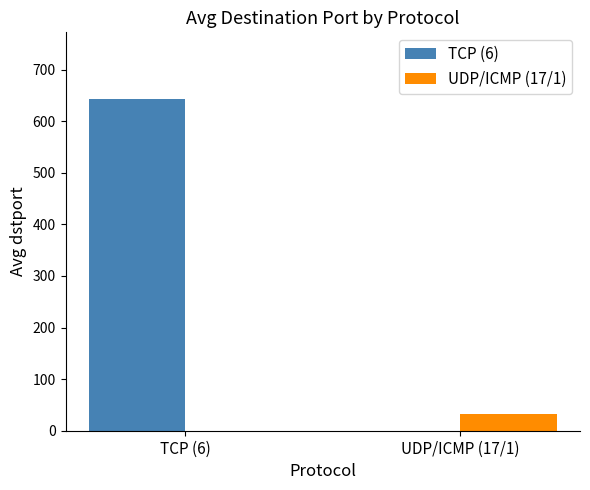

Between TCP (6) and UDP/ICMP (17/1), which series saw the biggest shift?

TCP (6)